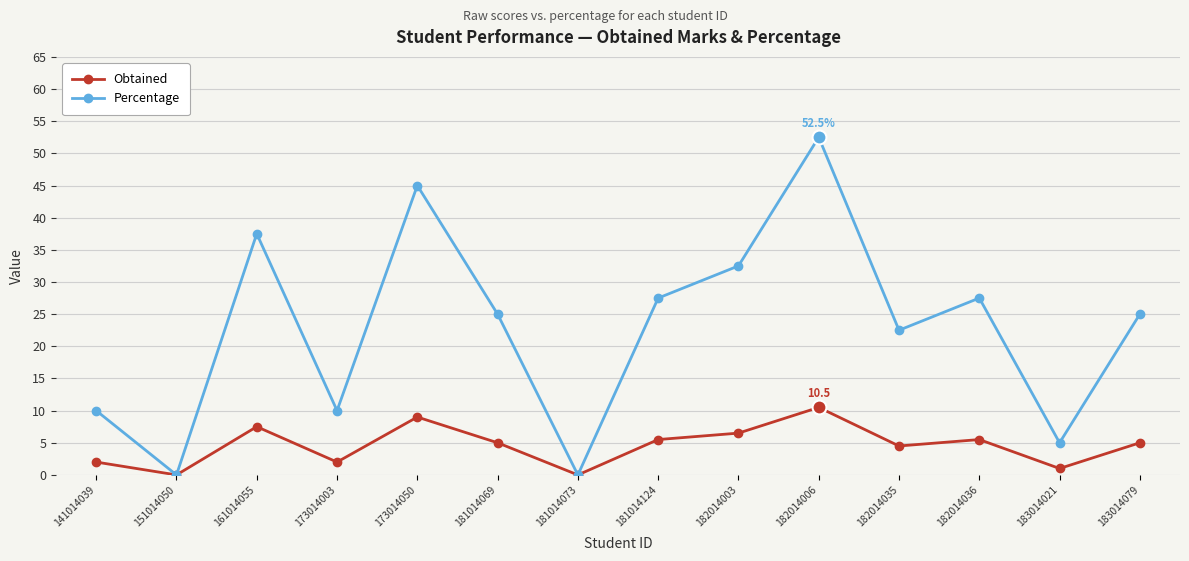

Is it true that Obtained equals 9.2 at 182014036?

False